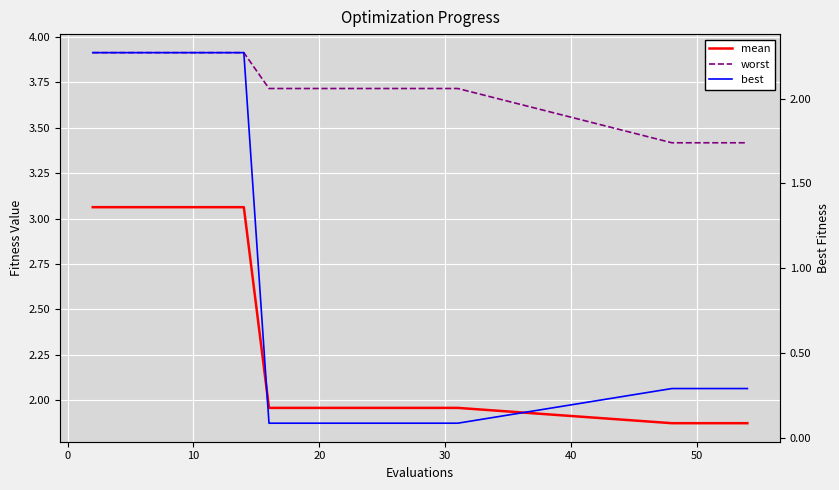

Which series has the largest range (max minus min)?

best